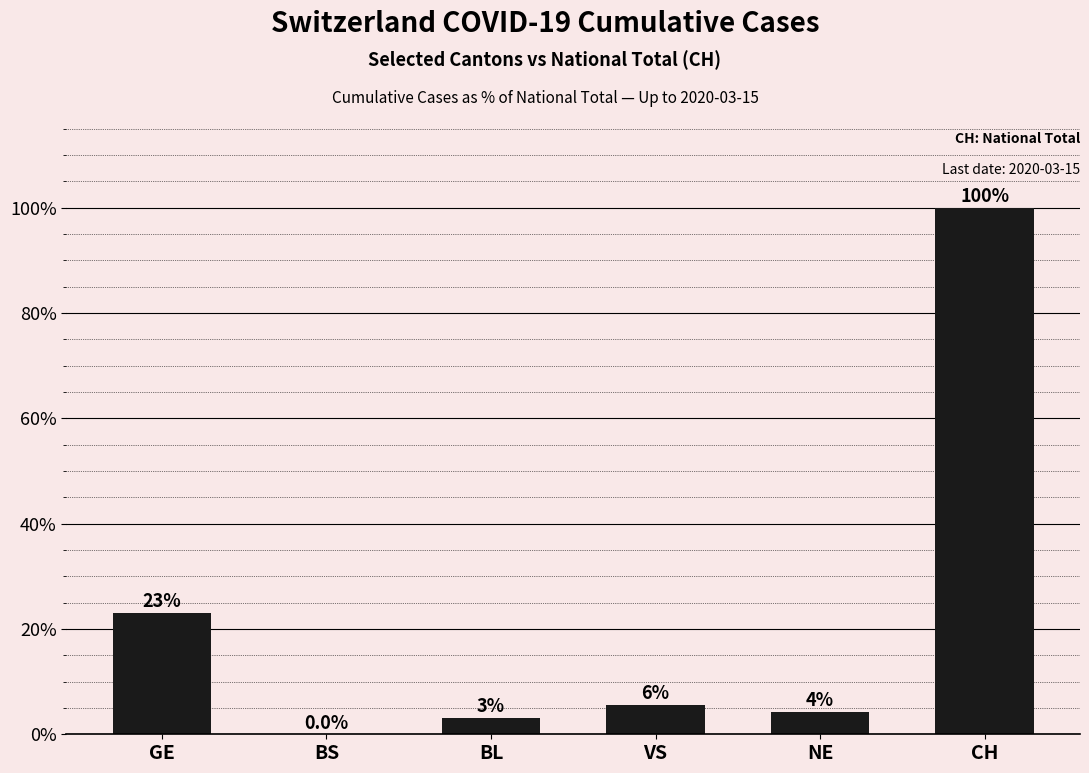

What is the ratio of the value at GE to the value at BL?

7.4